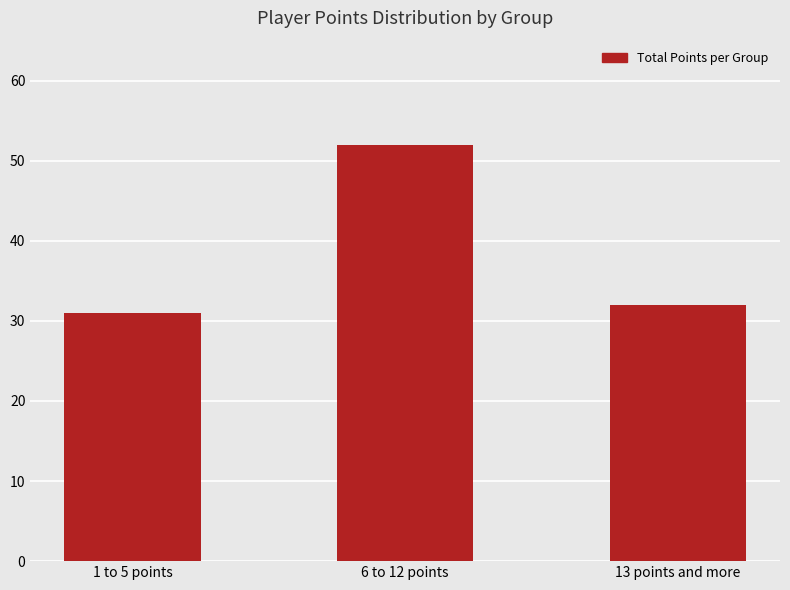

Rank the categories by value from highest to lowest.

6 to 12 points, 13 points and more, 1 to 5 points